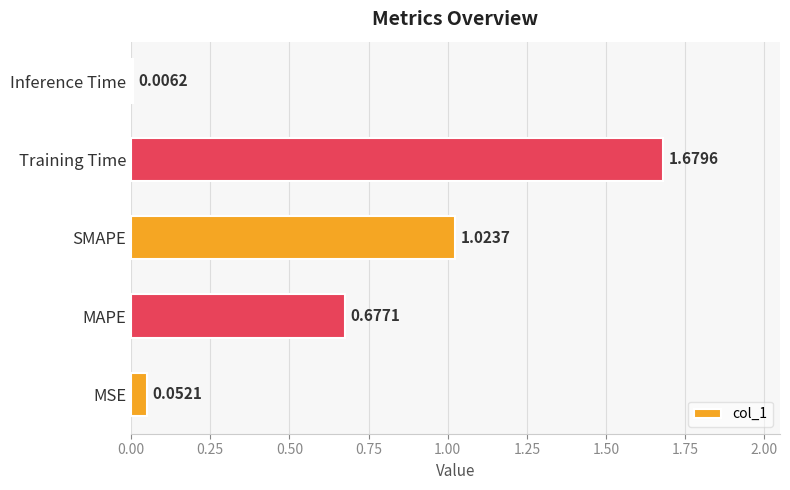

At which category does the chart reach its minimum across all series?

Inference Time